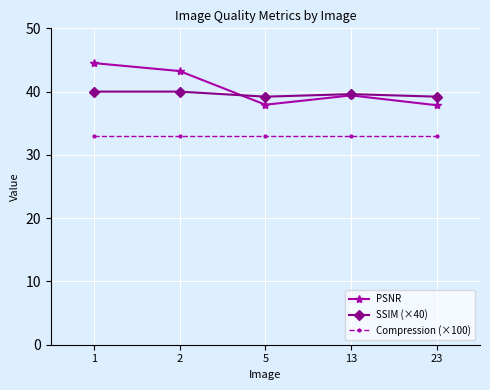

What is the sum of the PSNR values at 2 and 23?

81.1